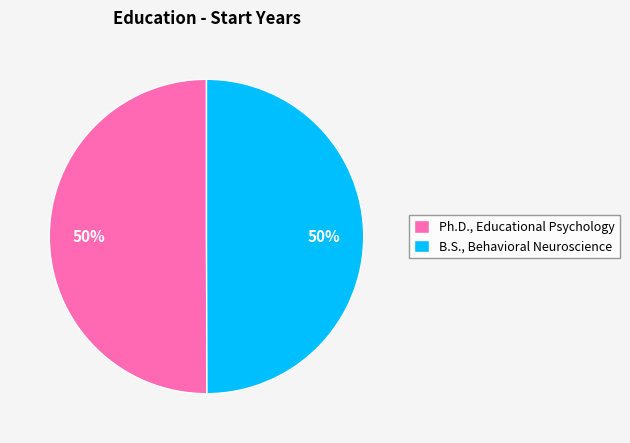

To the nearest percent, what portion does Ph.D., Educational Psychology represent?

50%